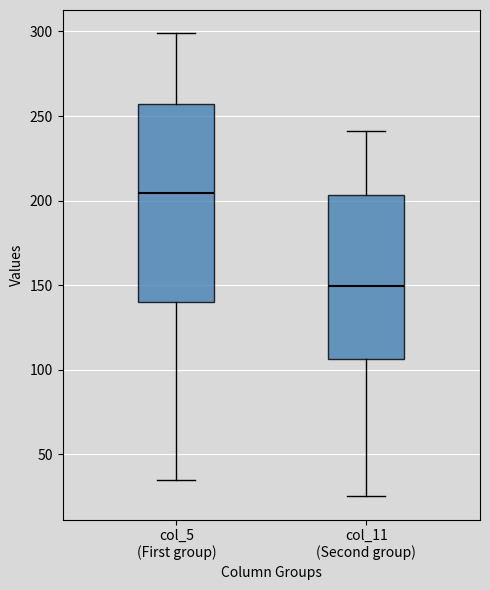

Which box is the tallest, from its lower edge to its upper edge?

col_5 (First group)